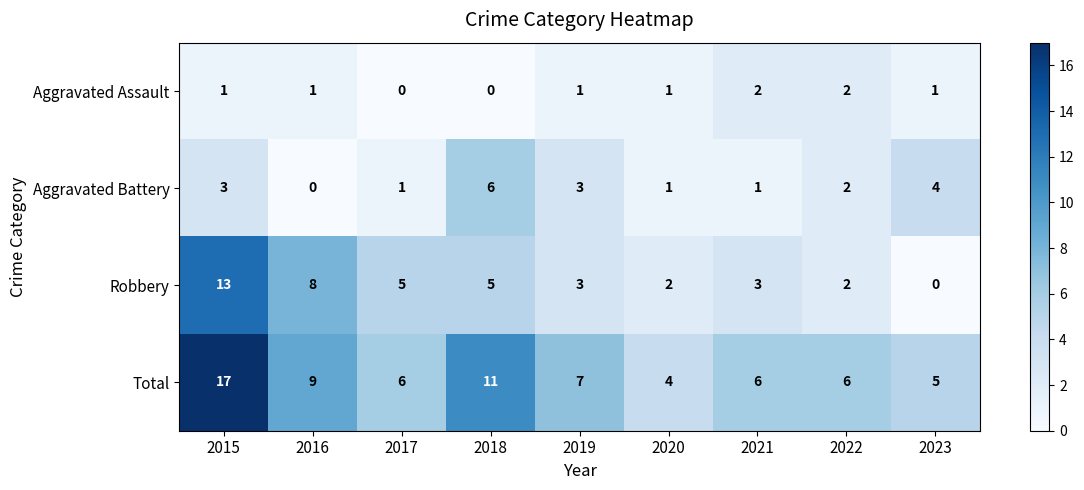

Which category has the highest value in the Total series?

2015